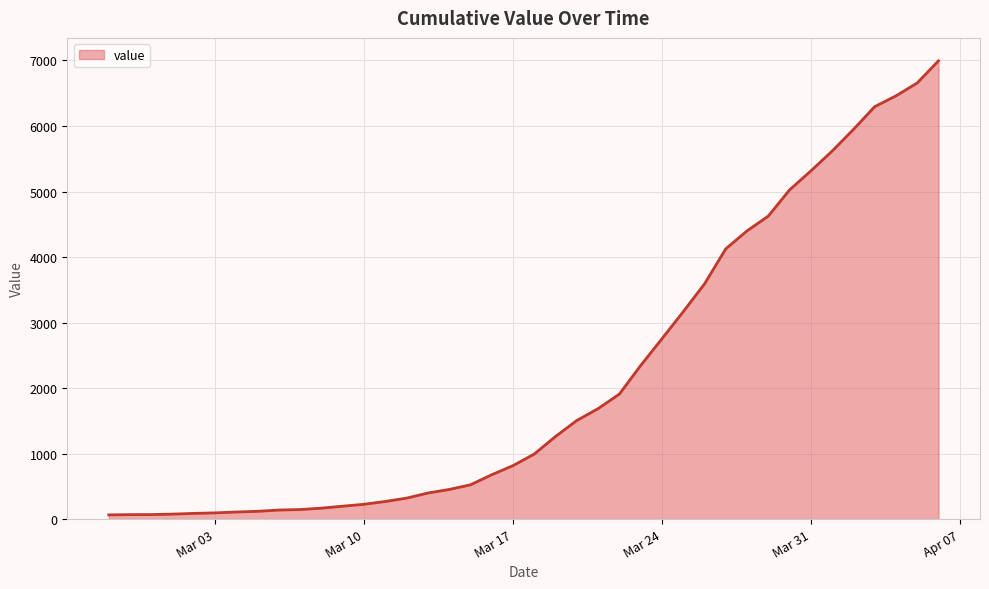

What is the maximum value shown in the chart?

6995